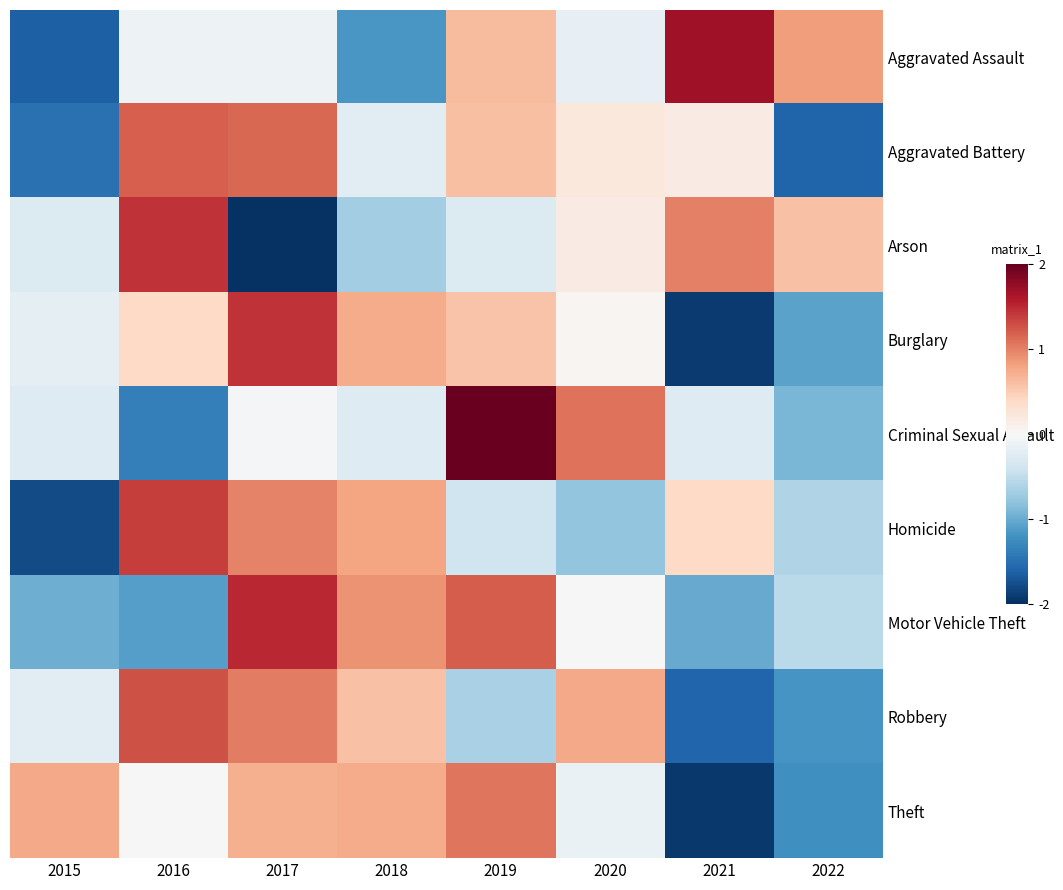

What is the maximum value shown in the chart?

2.0